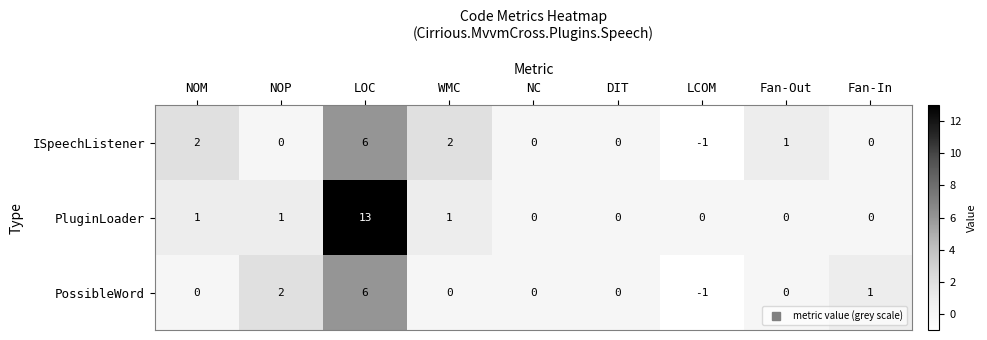

List the series in order of their overall mean, highest first.

PluginLoader, ISpeechListener, PossibleWord